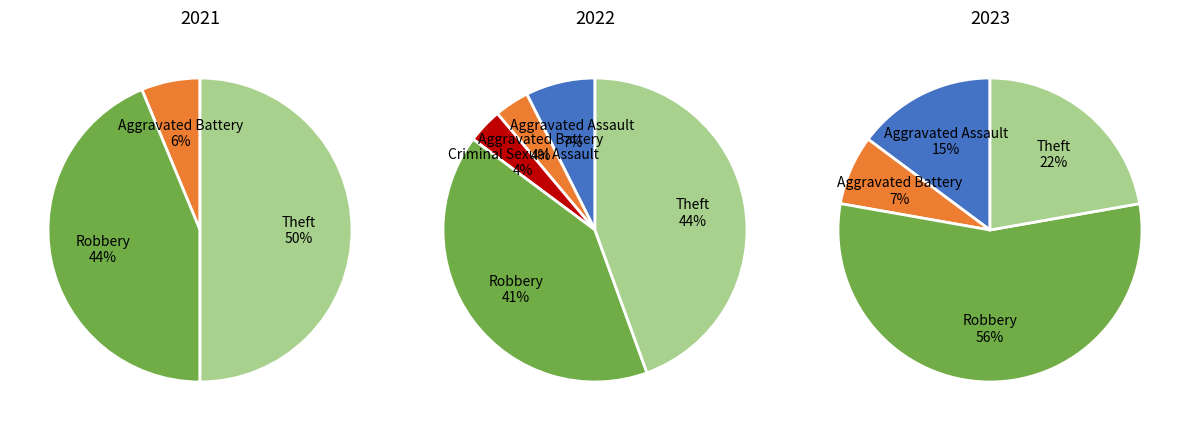

The Criminal Sexual Assault slice represents 0% of the pie. True or false?

True